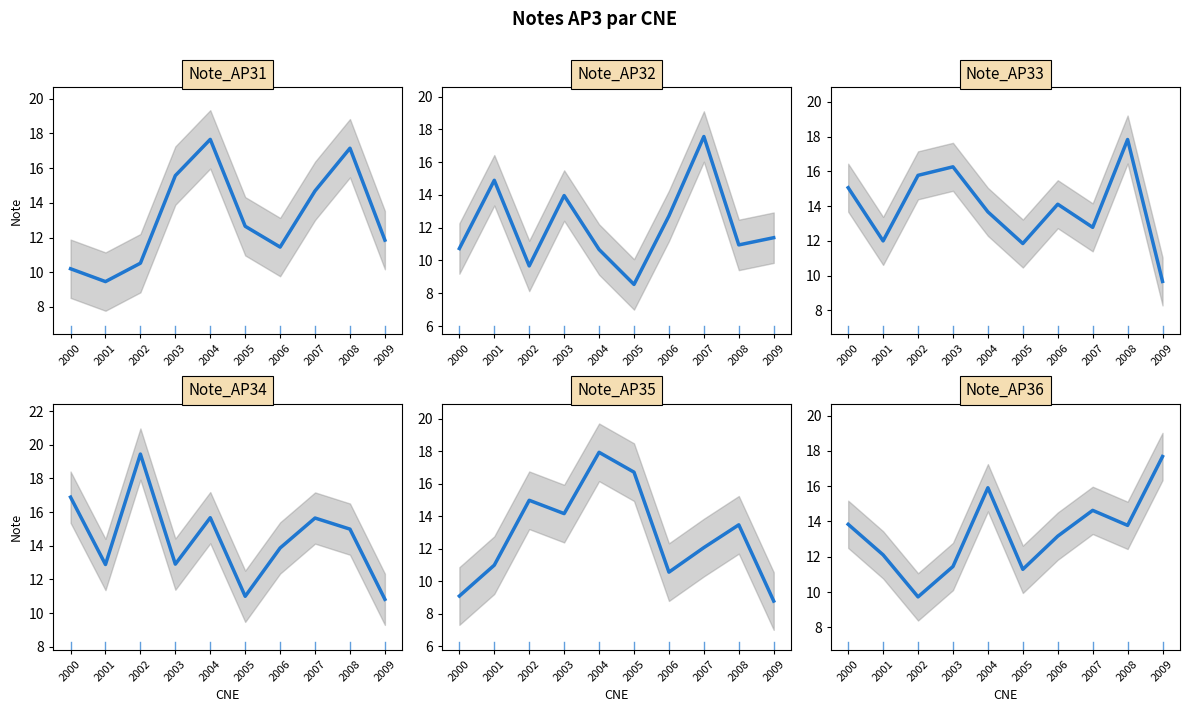

Reading right to left, extract all data points from this chart.

Note_AP31: 11.8	17.1	14.7	11.4	12.7	17.7	15.6	10.5	9.5	10.2
Note_AP32: 11.4	10.9	17.6	12.7	8.5	10.7	14.0	9.7	14.9	10.7
Note_AP33: 9.7	17.8	12.8	14.1	11.8	13.7	16.3	15.8	12.0	15.1
Note_AP34: 10.8	15.0	15.7	13.9	11.0	15.7	12.9	19.4	12.9	16.9
Note_AP35: 8.8	13.5	12.1	10.6	16.7	17.9	14.2	15.0	11.0	9.1
Note_AP36: 17.7	13.8	14.6	13.2	11.3	15.9	11.4	9.7	12.1	13.8